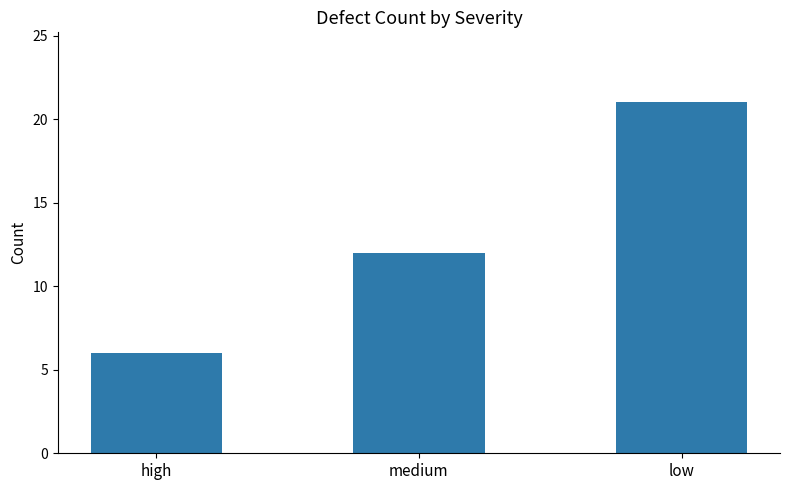

Read the value at high, to the nearest 5.

5